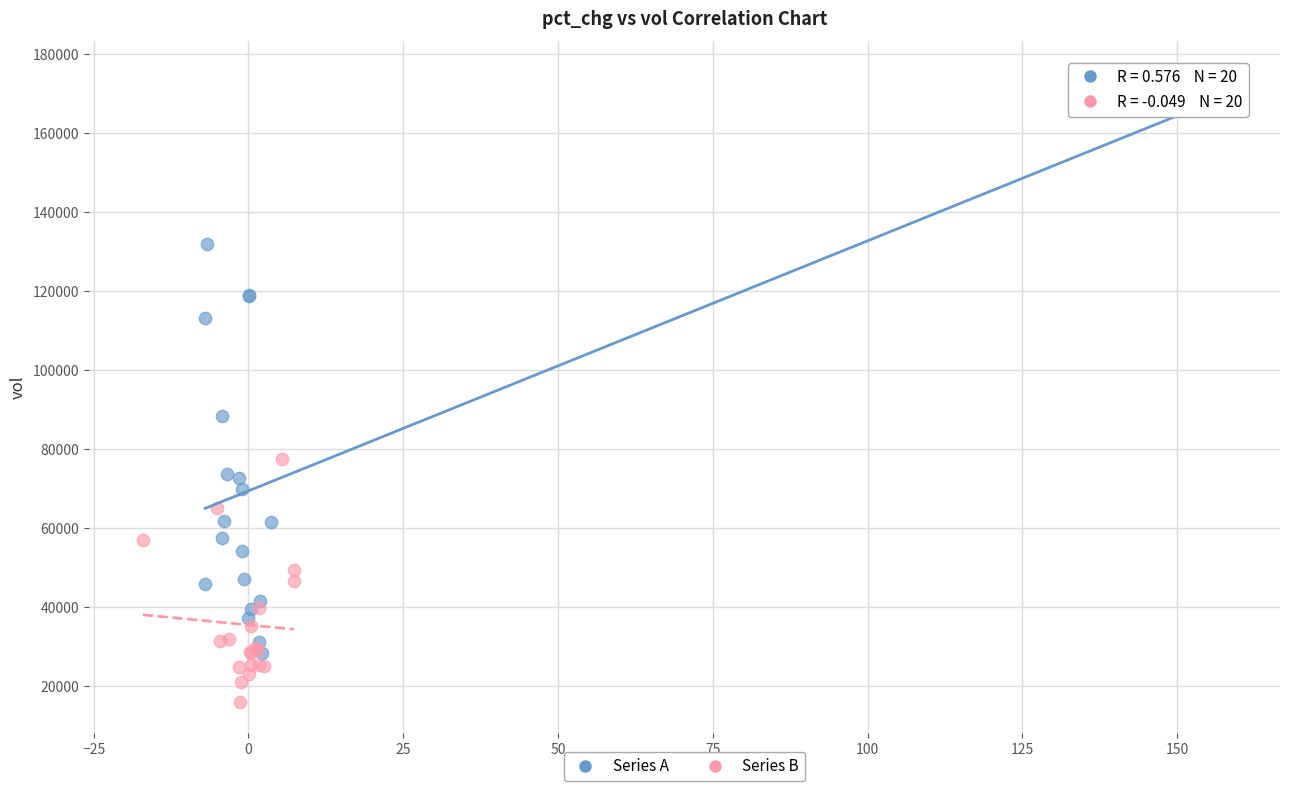

Which series reaches the maximum Y coordinate?

Series A